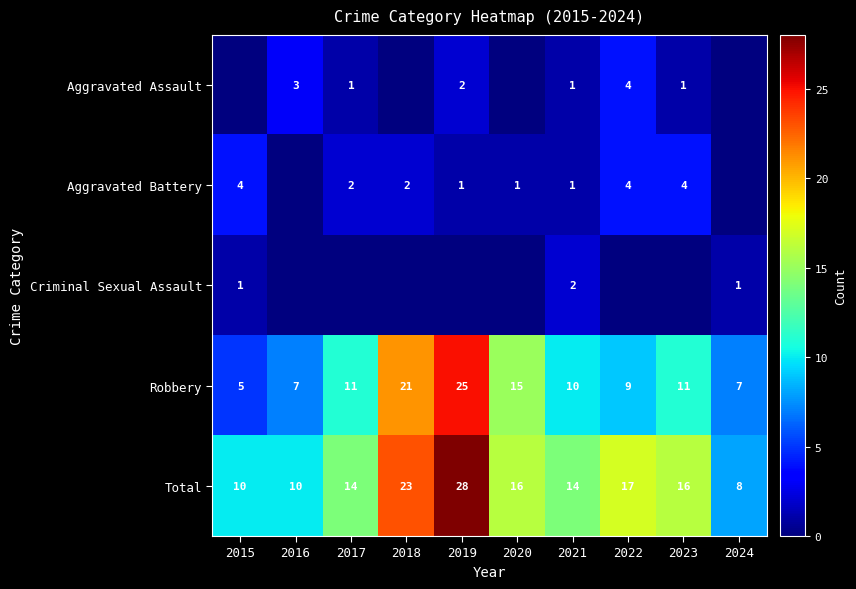

Is it true that Aggravated Battery equals 2 at 2017?

True